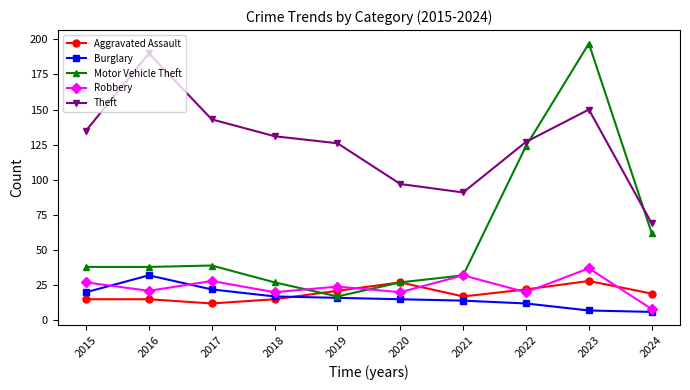

Is this an area chart (filled region under the line)?

No